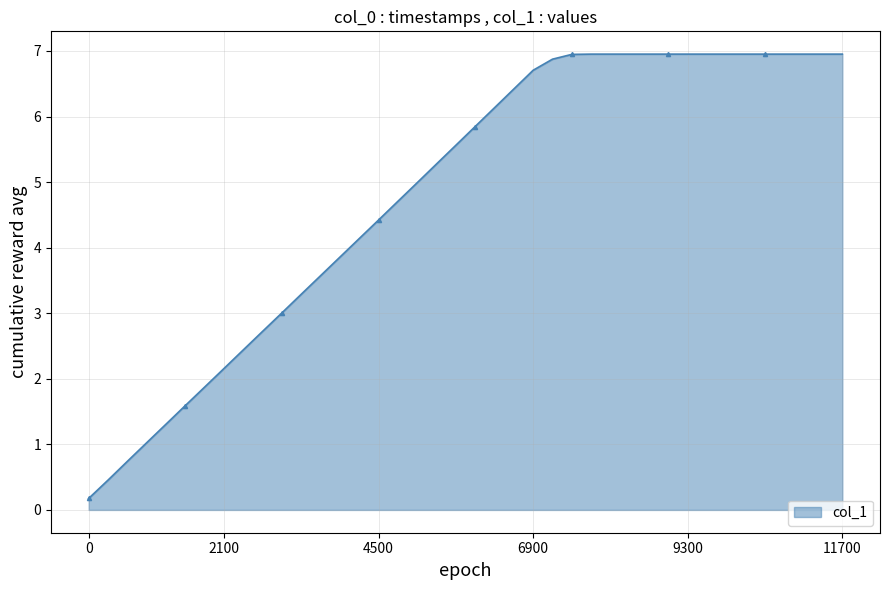

Count the number of categories in the chart.

40